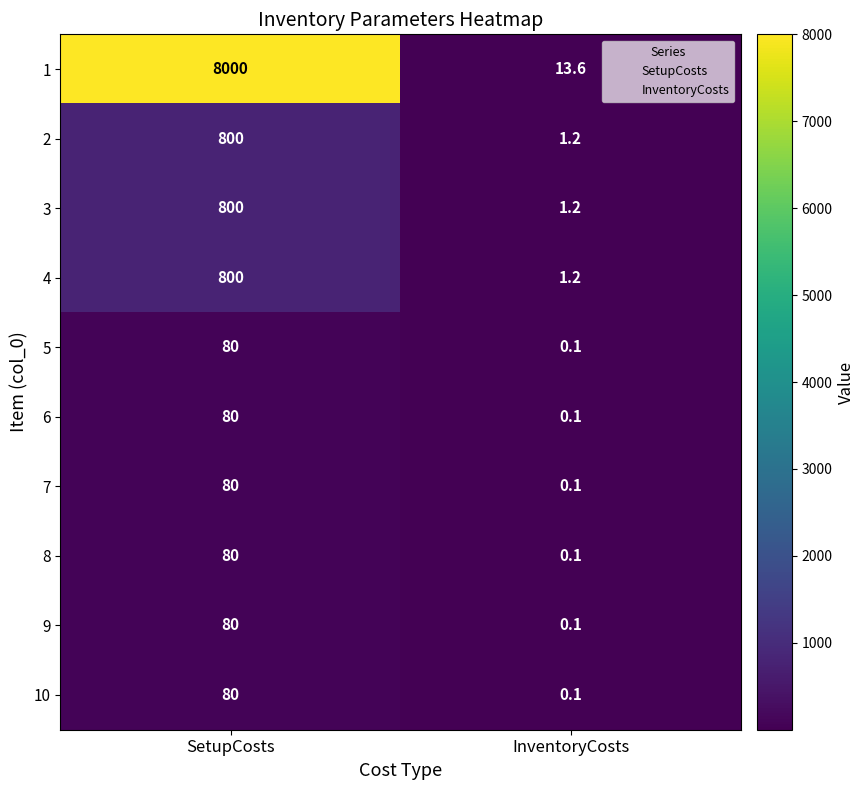

How many distinct data groups are displayed?

10